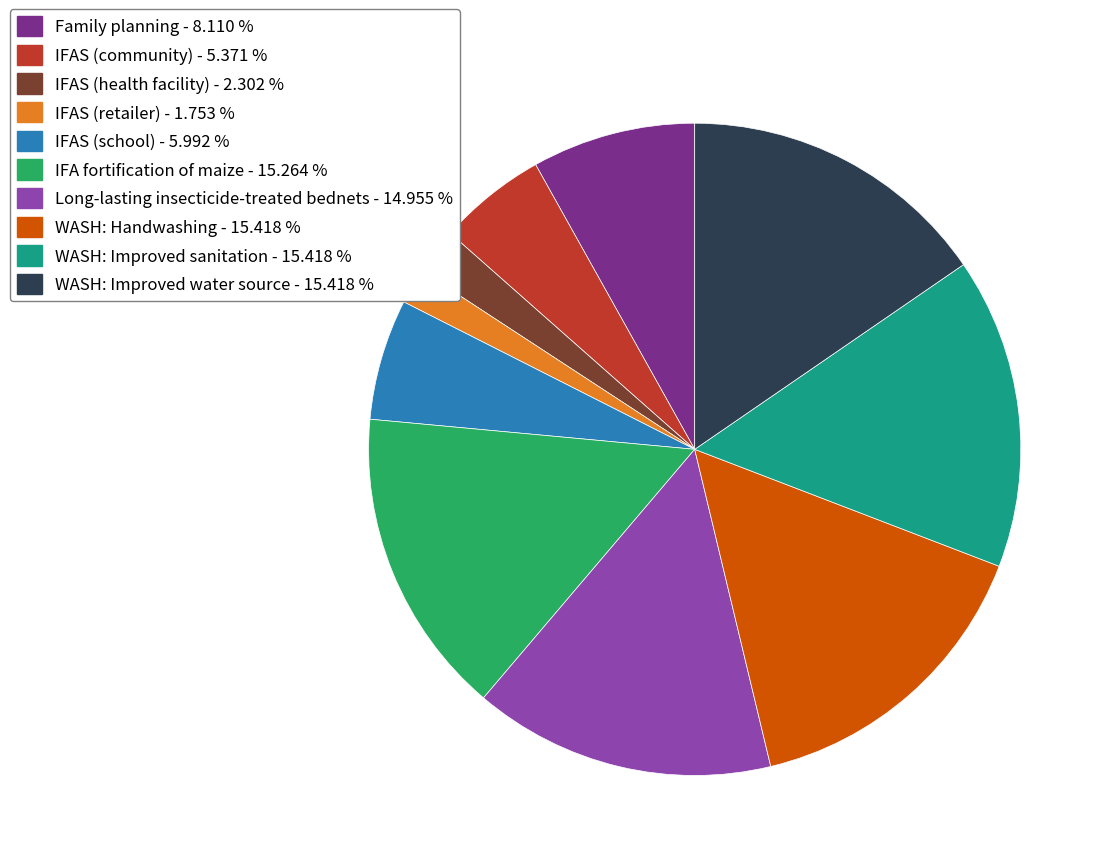

Do WASH: Improved sanitation - 15.418 % and WASH: Handwashing - 15.418 % together represent more than half of the pie?

No